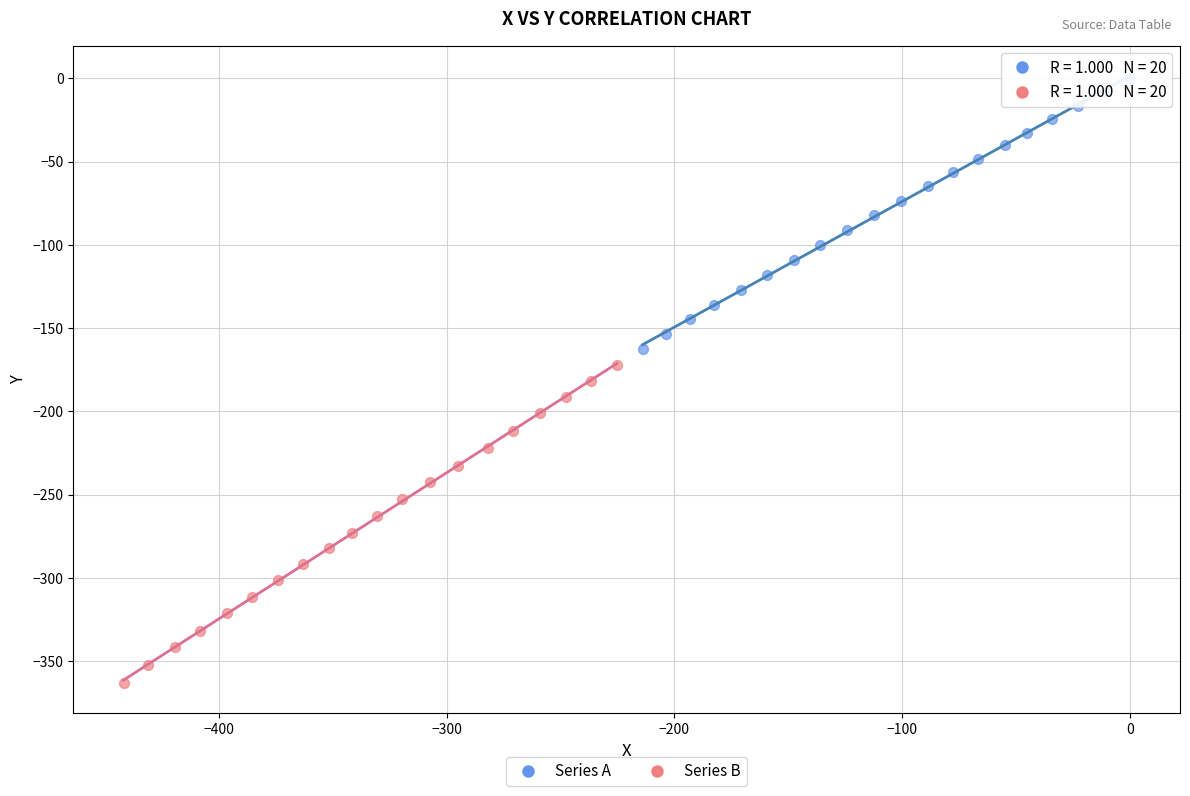

Which series has the widest spread of Y values?

Series B